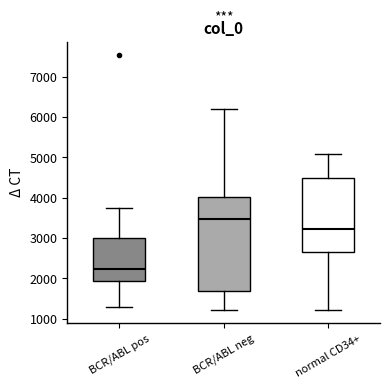

Where does the lower whisker of the box for BCR/ABL pos end on the y-axis? The values are not printed on the chart, so give them approximately, as read against the axis.

1300